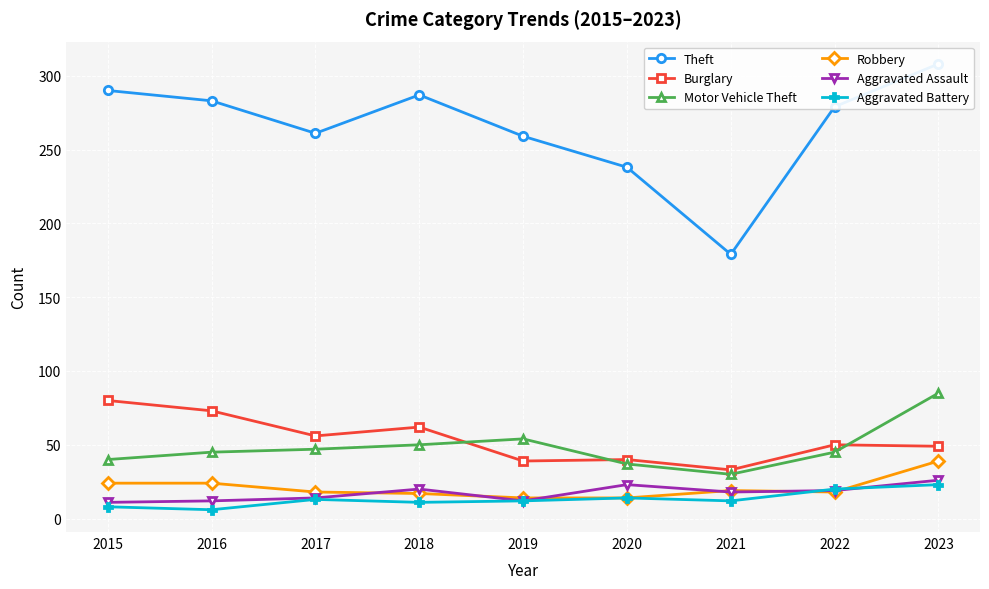

What is the difference between the maximum and second lowest values in the Robbery series?

25